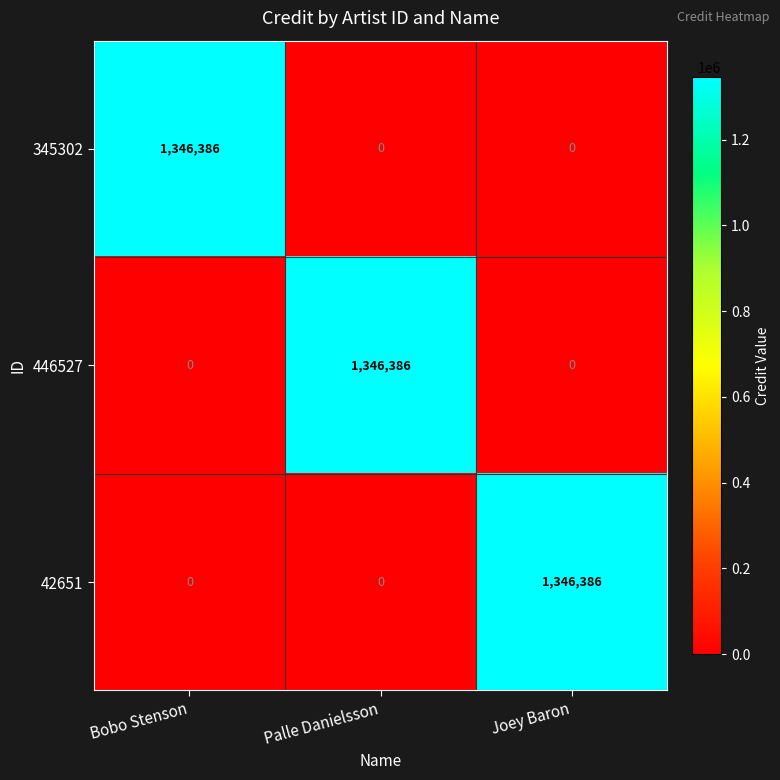

What is the greatest value displayed?

1346386